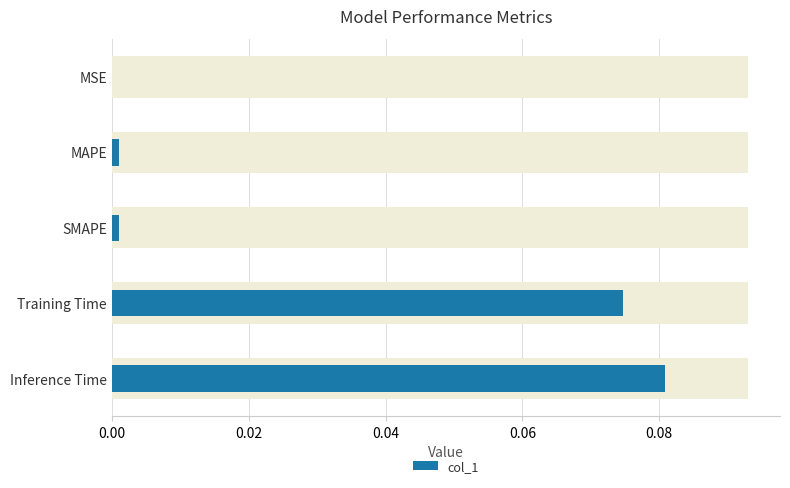

How many bars are there in total?

5